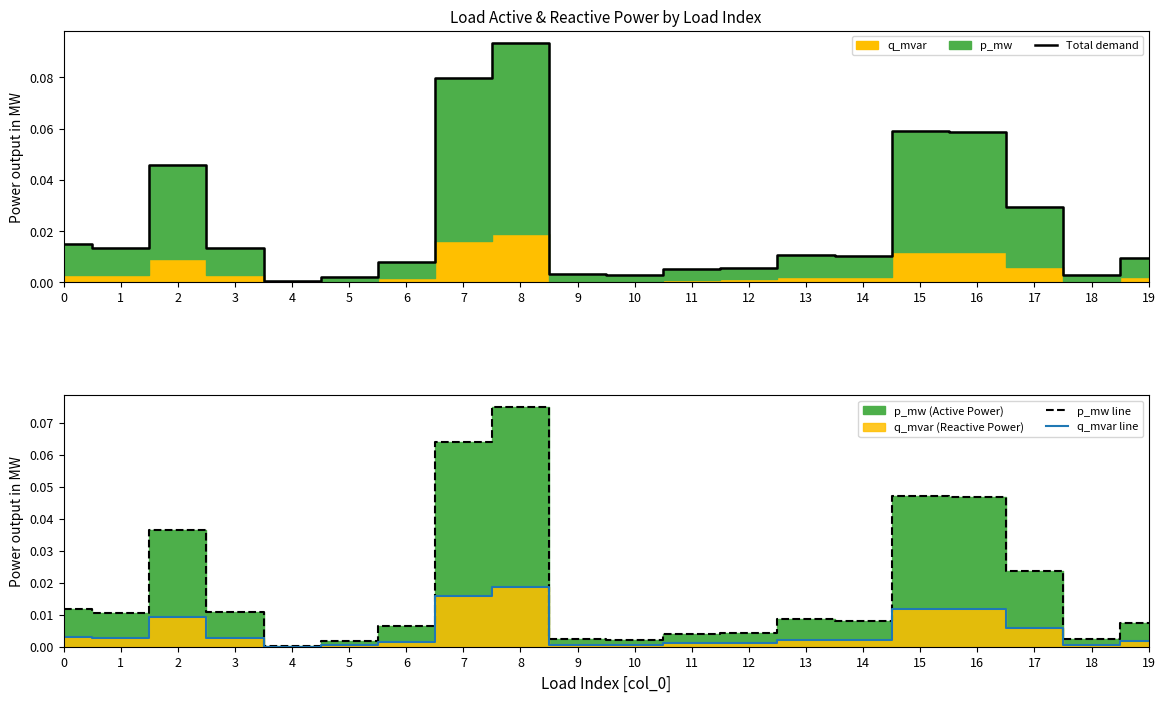

True or false: Total demand and q_mvar line intersect in this chart.

False